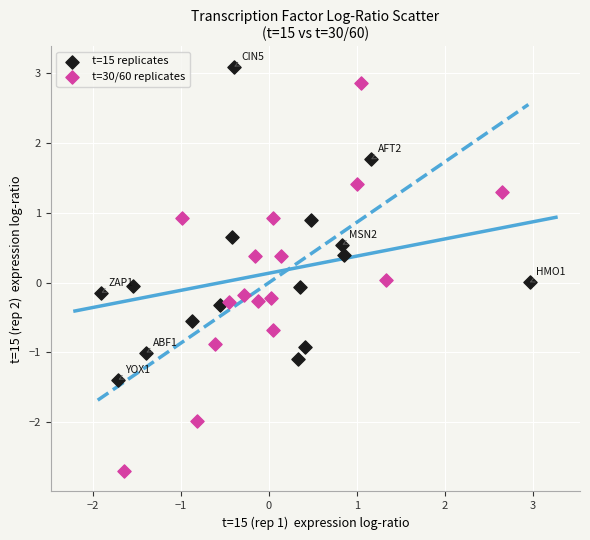

Which series reaches the minimum Y coordinate?

t=30/60 replicates